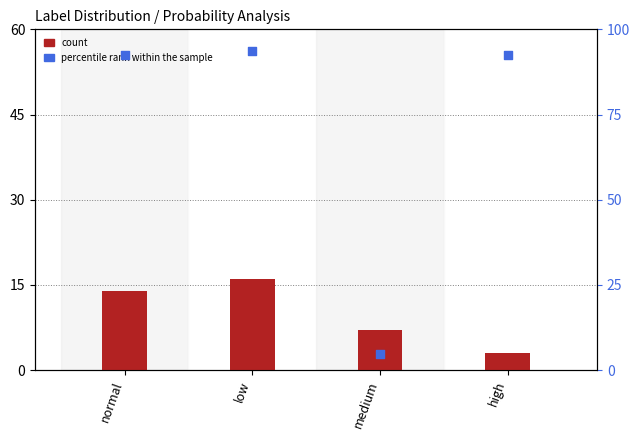

At how many categories does at least one series exceed 11?

3